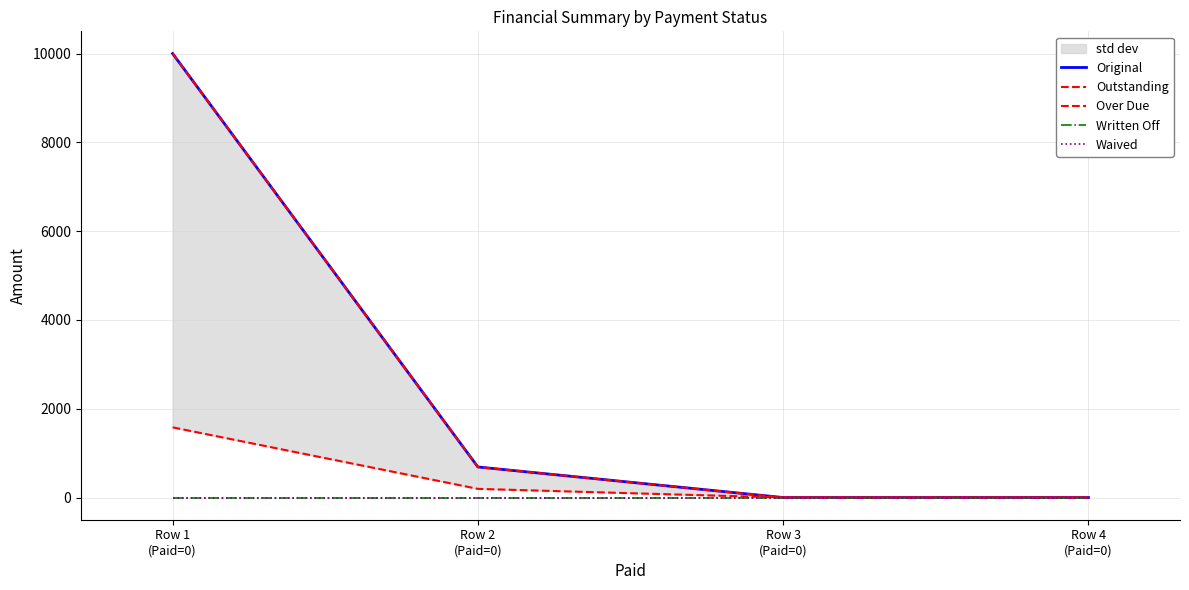

True or false: Over Due has more than 1 interior local peaks.

False